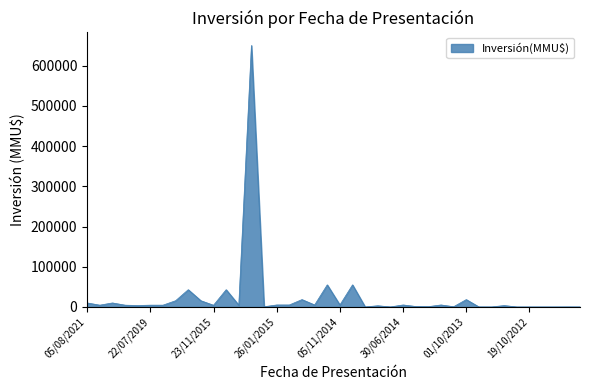

What is the difference between the maximum and minimum values?

649998